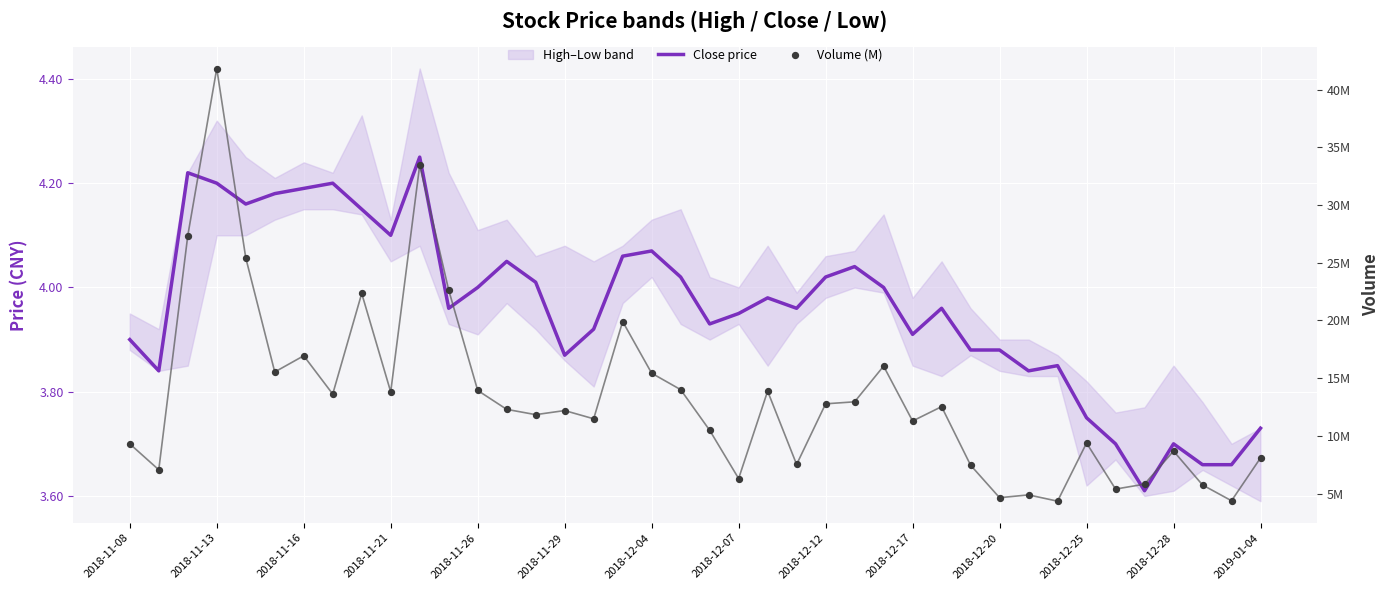

At how many categories does at least one series exceed 15?

11